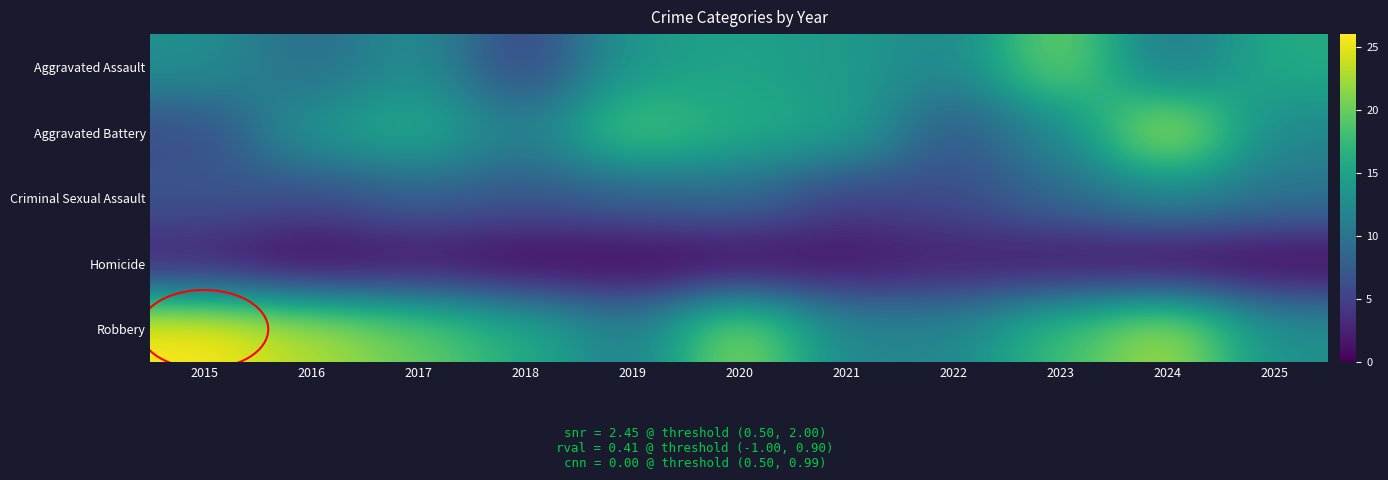

Reading left to right, list all the values displayed in this chart.

Aggravated Assault: 2015=13	2016=9	2017=13	2018=5	2019=14	2020=15	2021=14	2022=12	2023=21	2024=10	2025=16
Aggravated Battery: 2015=6	2016=14	2017=16	2018=11	2019=19	2020=16	2021=15	2022=7	2023=12	2024=24	2025=12
Criminal Sexual Assault: 2015=7	2016=6	2017=8	2018=7	2019=8	2020=9	2021=5	2022=6	2023=9	2024=12	2025=10
Homicide: 2015=2	2016=0	2017=1	2018=0	2019=0	2020=0	2021=1	2022=2	2023=1	2024=0	2025=0
Robbery: 2015=26	2016=23	2017=20	2018=16	2019=11	2020=22	2021=12	2022=12	2023=18	2024=23	2025=13